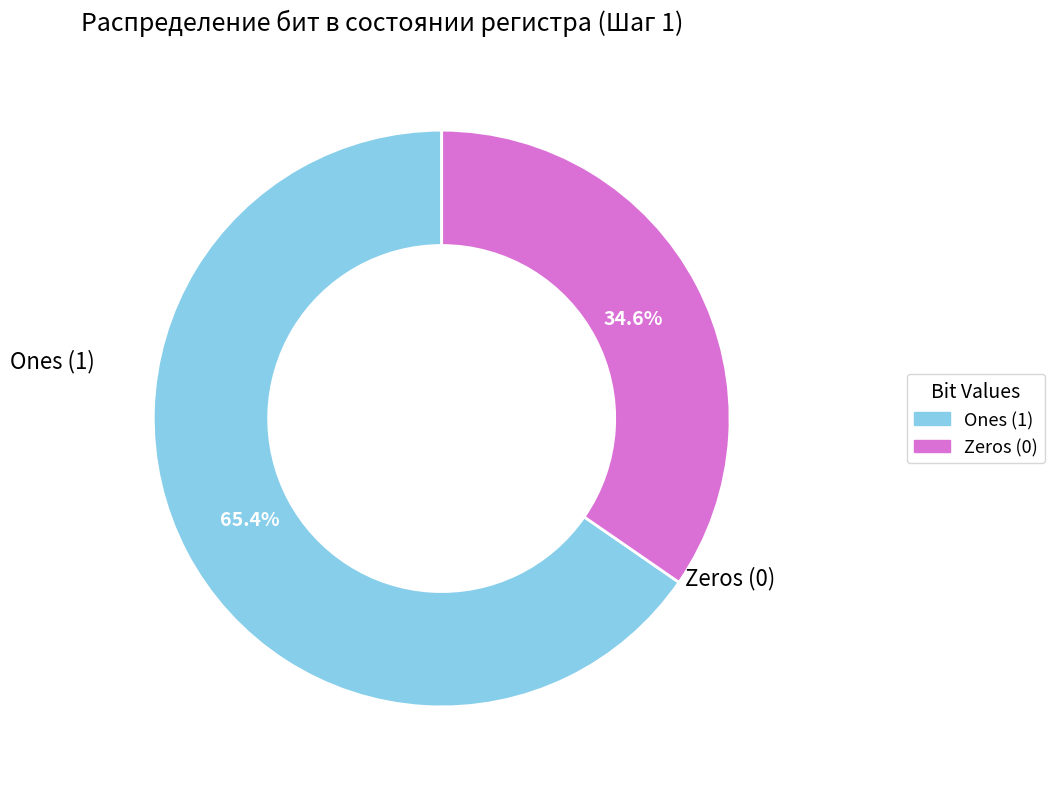

Is there any slice that represents more than half of the pie?

Yes